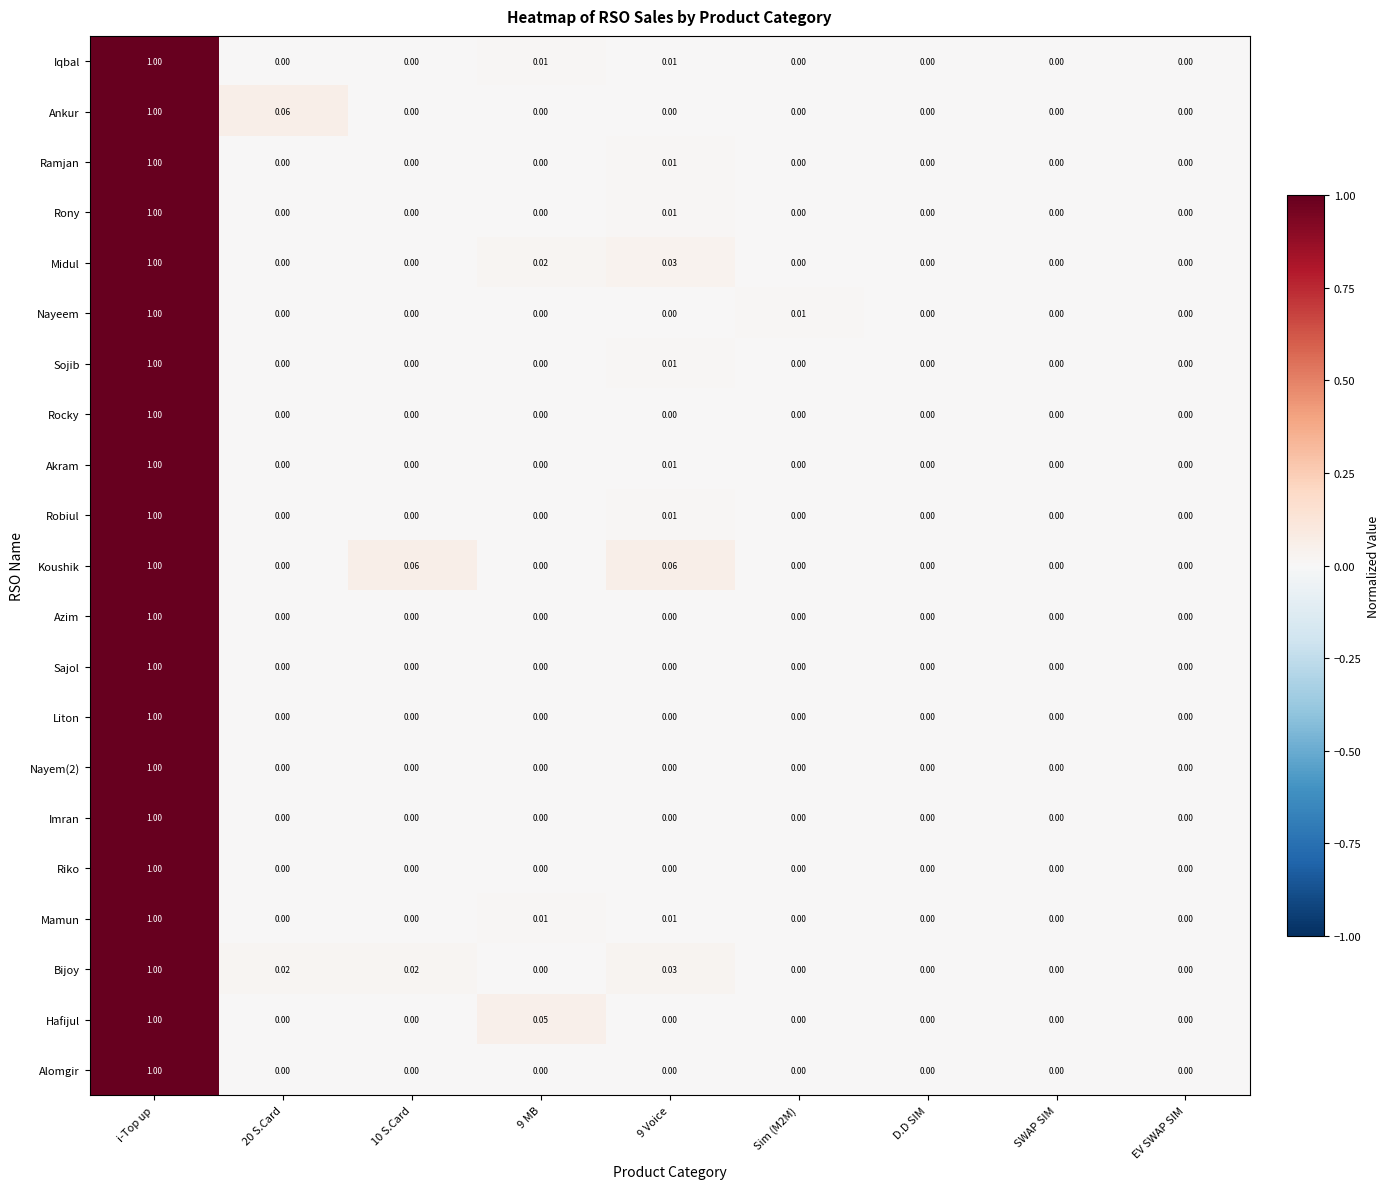

Between 10 S.Card and SWAP SIM, which series saw the biggest shift?

Koushik